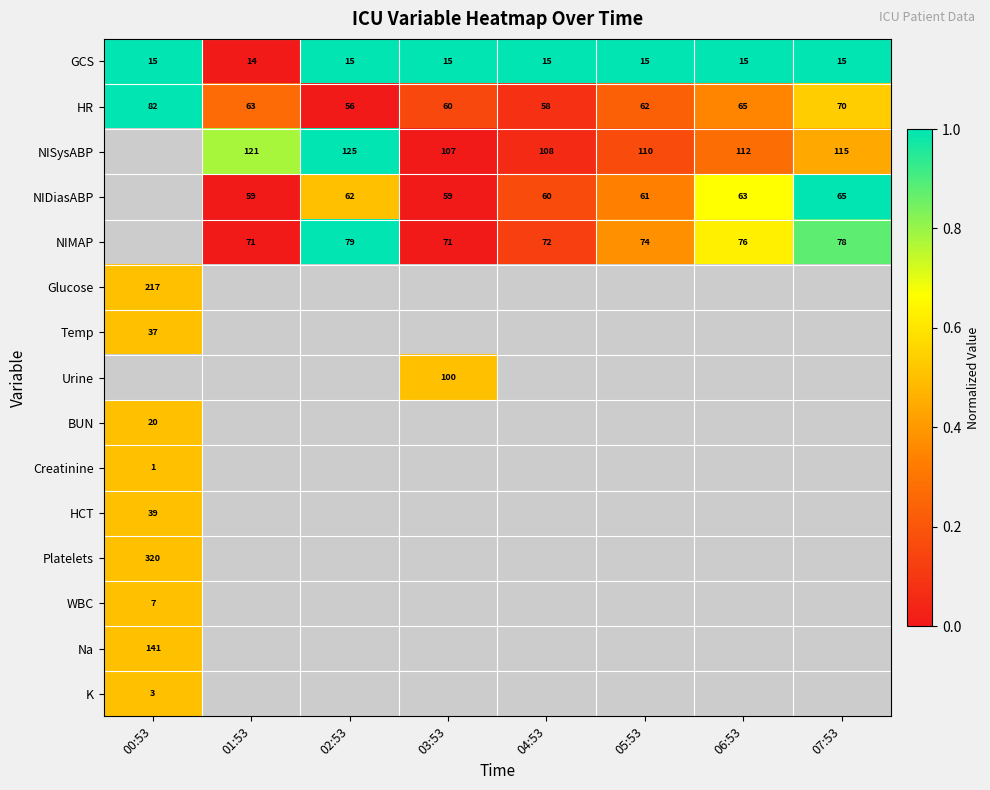

Which has a higher value, 05:53 or 07:53?

05:53